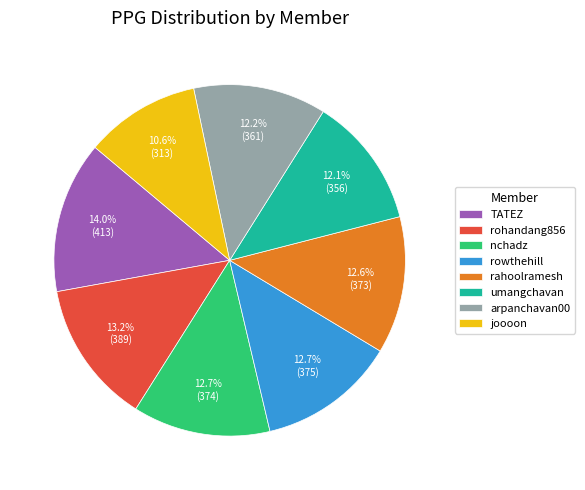

Which has a higher value, umangchavan or nchadz?

nchadz